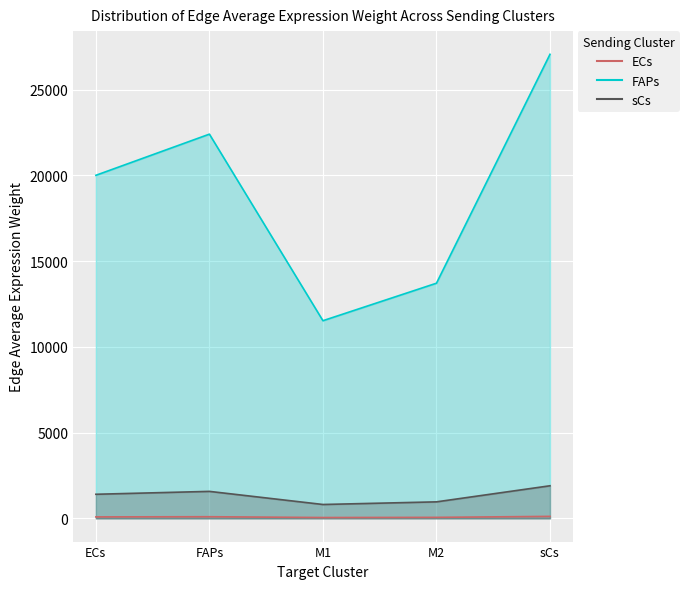

True or false: FAPs and sCs cross at least once.

False